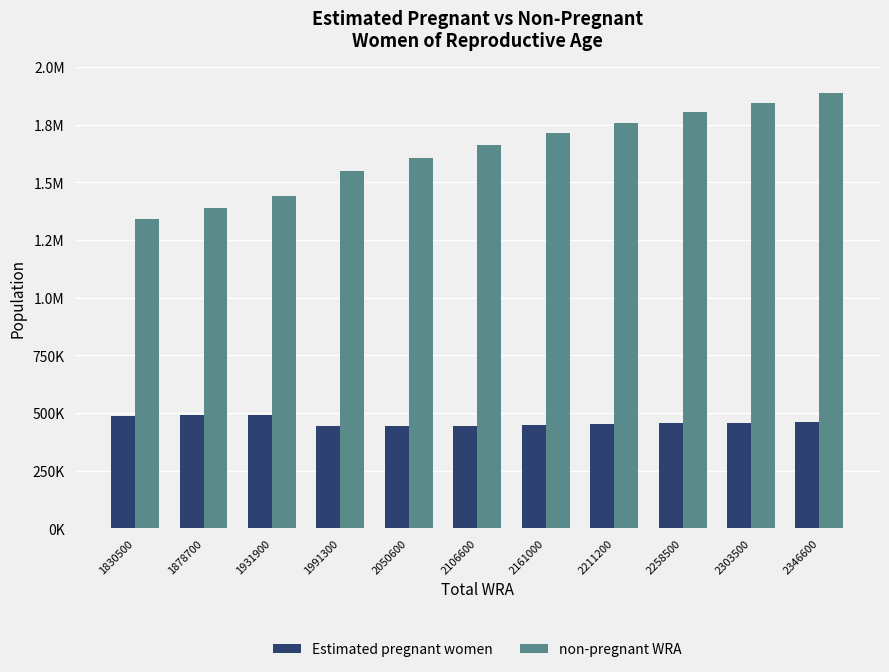

Which category has the lowest value in the non-pregnant WRA series?

1830500